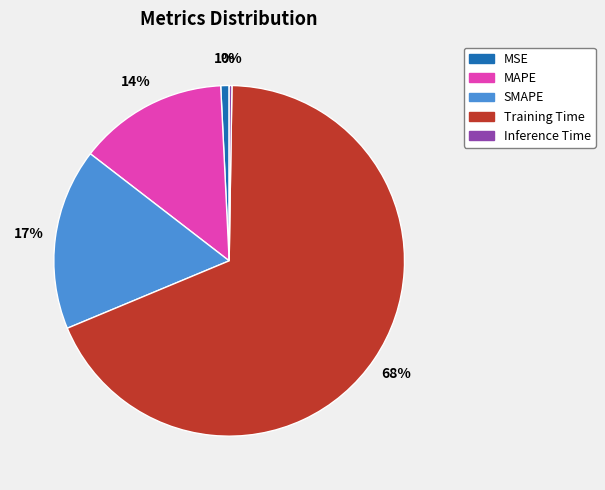

Which category accounts for the majority?

Training Time